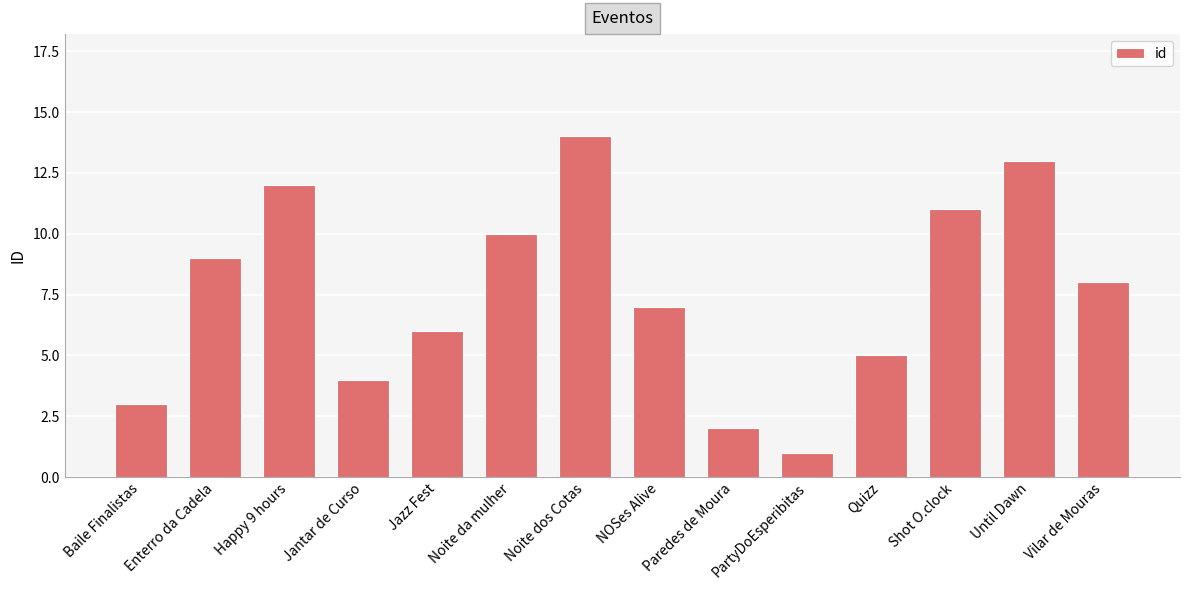

Which category has the lowest value across all series?

PartyDoEsperibitas